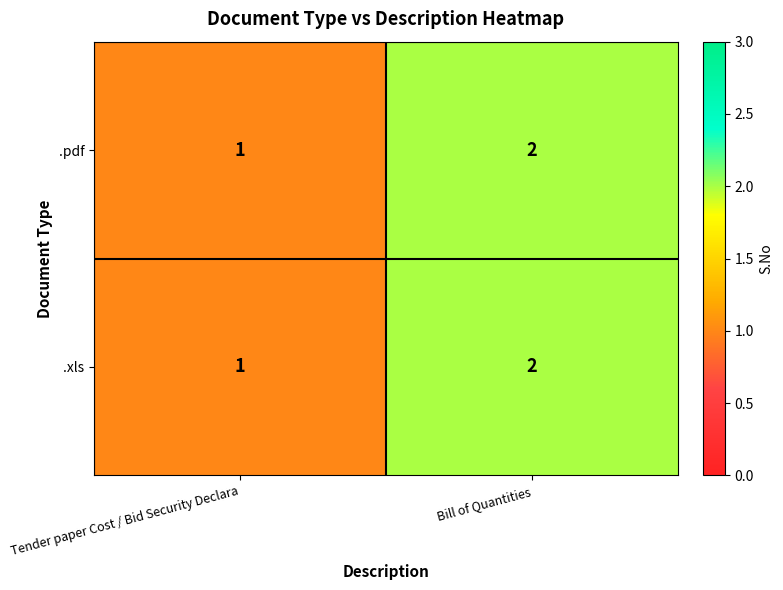

Reading right to left, extract all data points from this chart.

.pdf: Bill of Quantities=2	Tender paper Cost / Bid Security Declara=1
.xls: Bill of Quantities=2	Tender paper Cost / Bid Security Declara=1